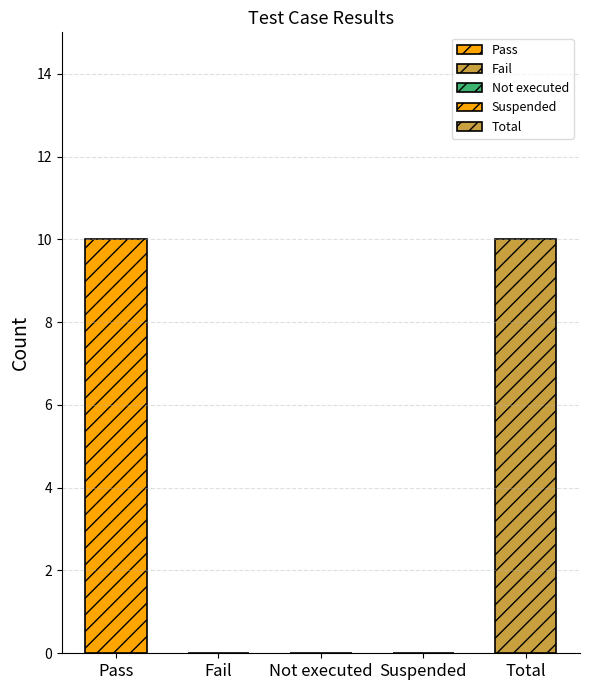

What is the sum of the values at Not executed and Pass?

10